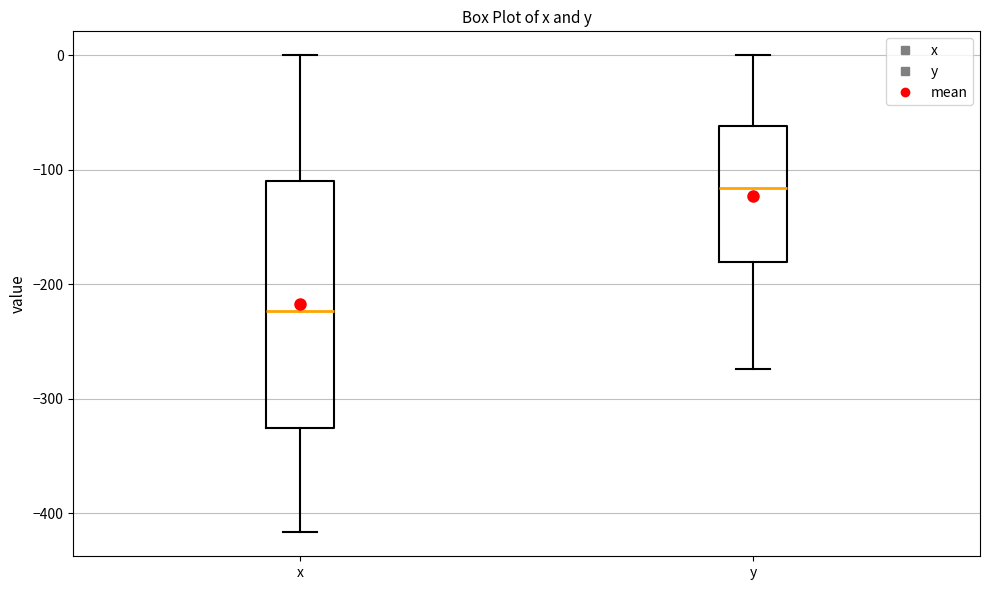

Reading left to right, read every box against the y-axis: the position of its median line, the range the box covers, and the ends of its whiskers. The values are not printed on the chart, so give them approximately, as read against the axis.

x: median -220, box -330 to -110, whiskers -420 to 0
y: median -120, box -180 to -60, whiskers -270 to 0